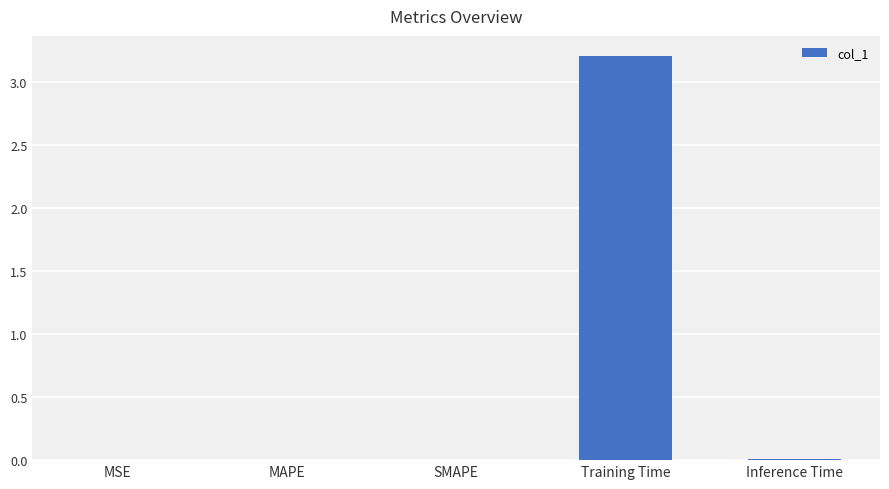

The value at Training Time is 1.0. True or false?

False